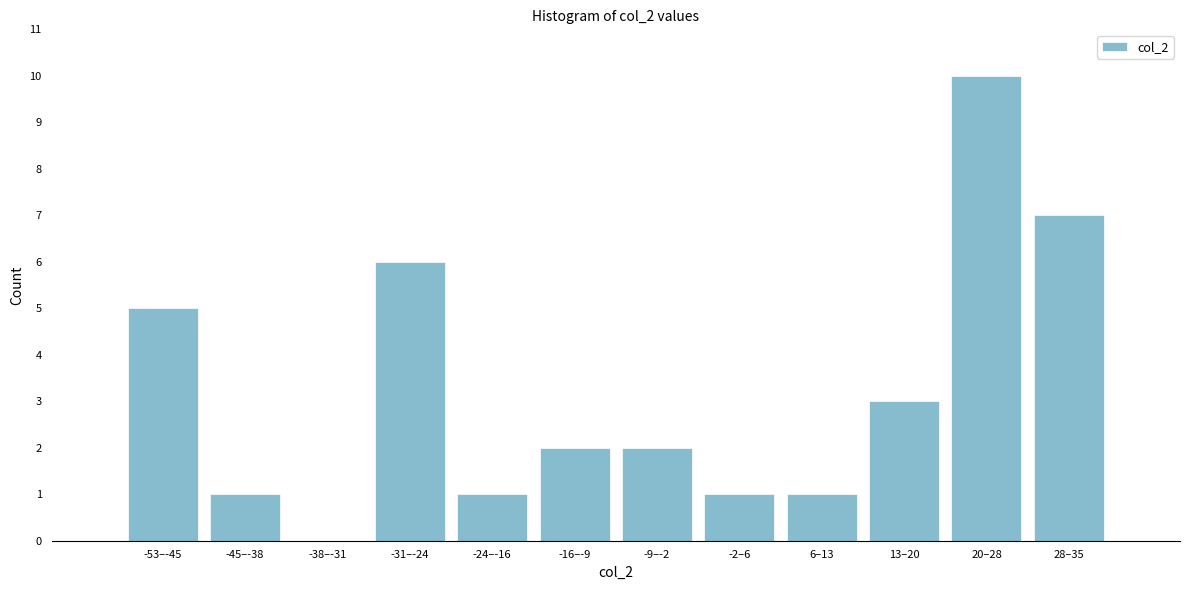

Reading left to right, transcribe all the data shown in this chart.

-53–-45=5	-45–-38=1	-38–-31=0	-31–-24=6	-24–-16=1	-16–-9=2	-9–-2=2	-2–6=1	6–13=1	13–20=3	20–28=10	28–35=7